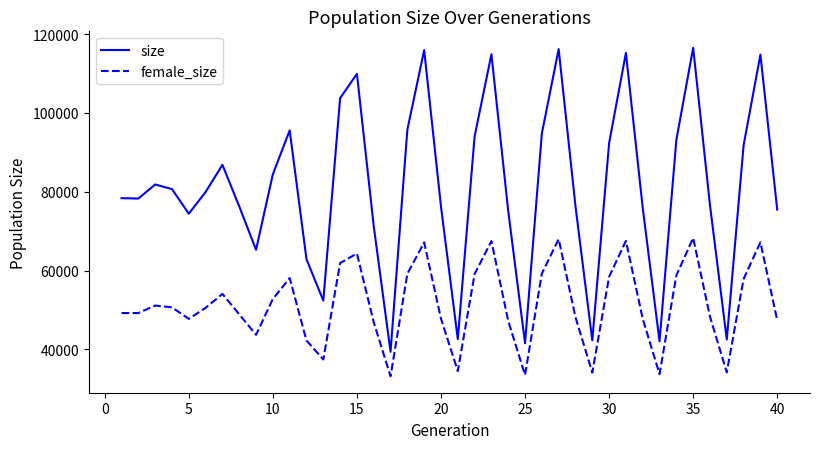

What is the average value of the size series?

81090